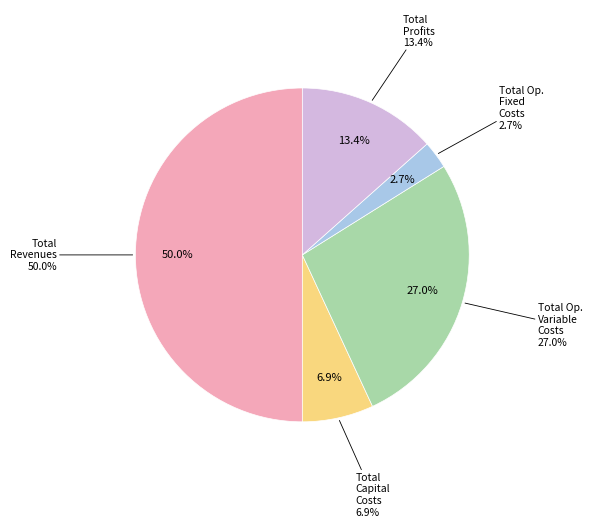

Which category has the smallest portion of the pie?

Total Operation Fixed Costs